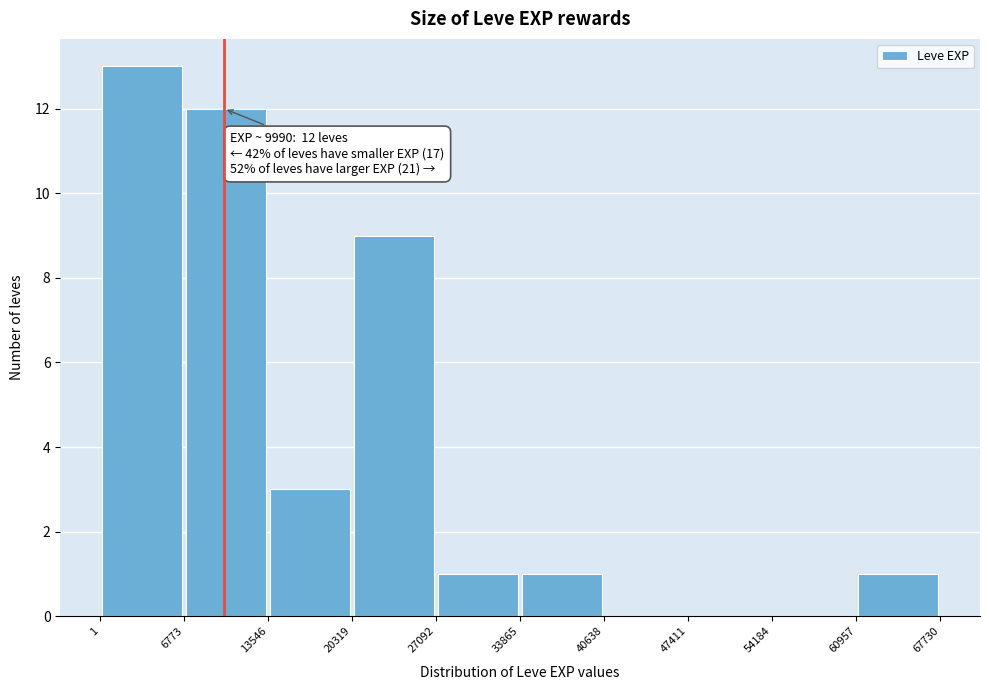

Over which range of the x-axis is the bar tallest?

1 to 6773